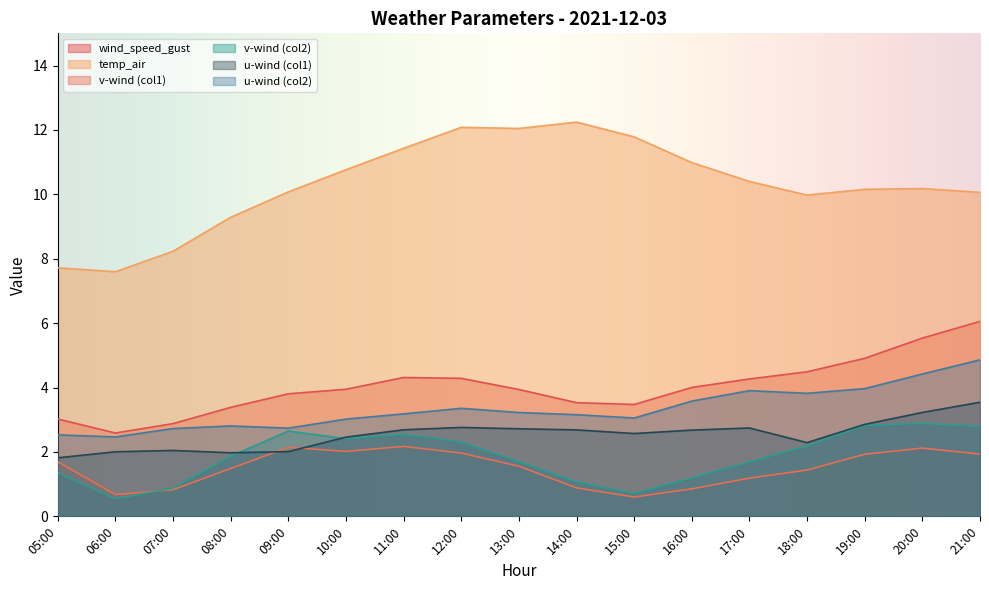

The value of v-wind-2 at 18:00 is 2.2. True or false?

True